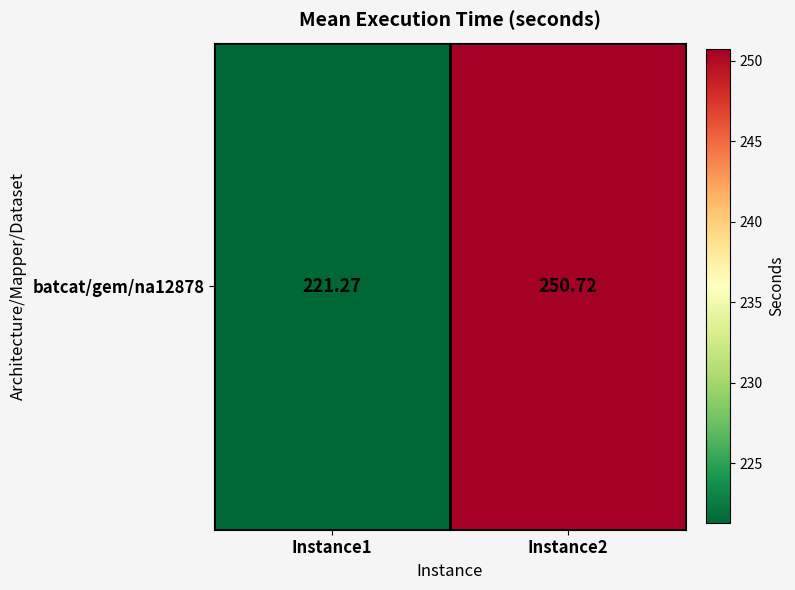

What is the sum of all values?

472.0